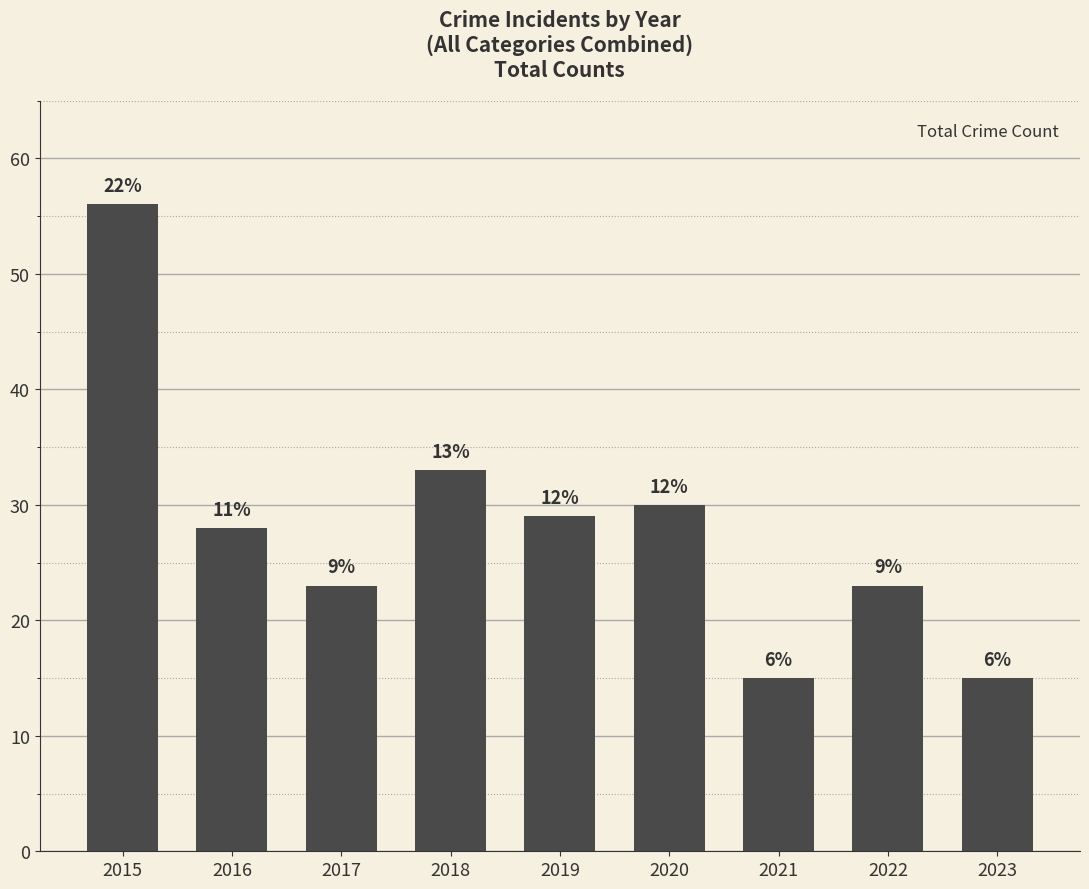

Which has a higher value, 2016 or 2015?

2015